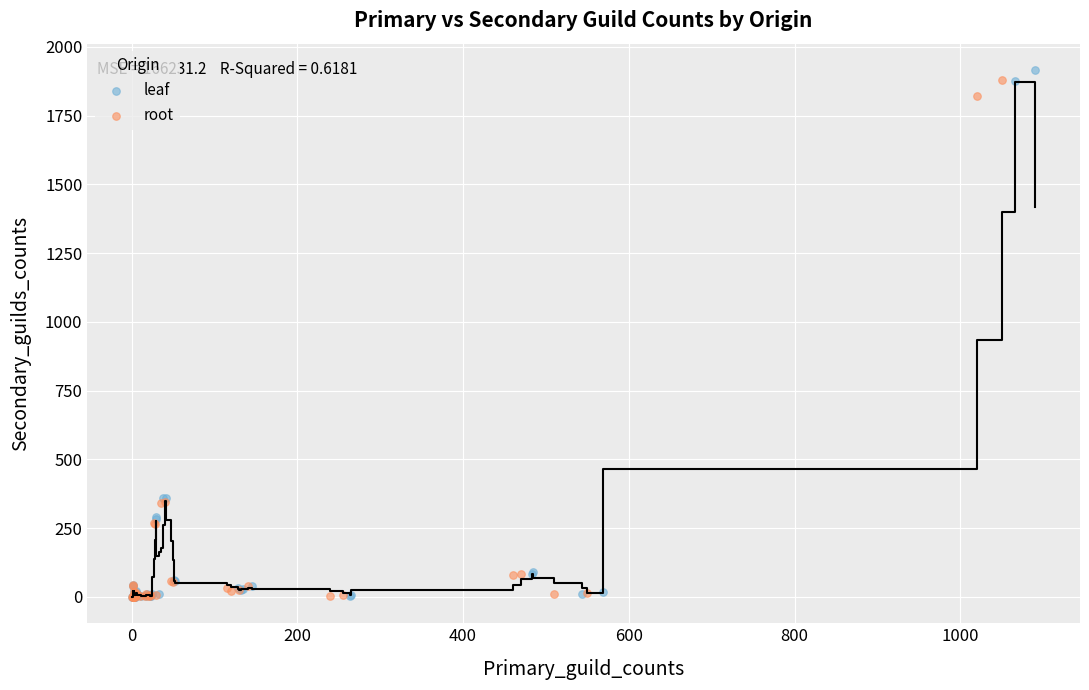

Which series contains the highest Y value?

leaf